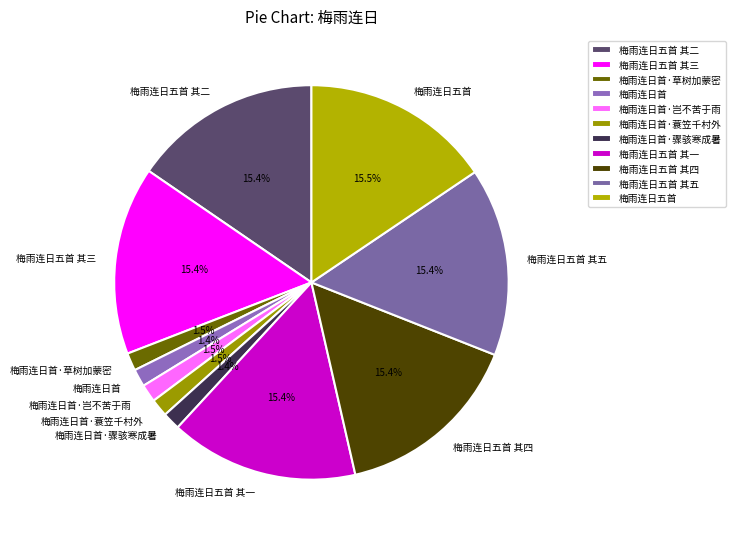

How much of the chart is everything except 梅雨连日五首 其二?

84.6%